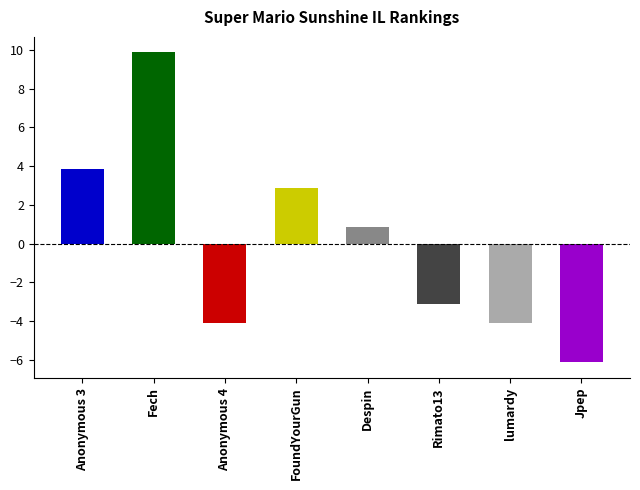

Does the chart contain any negative values?

Yes